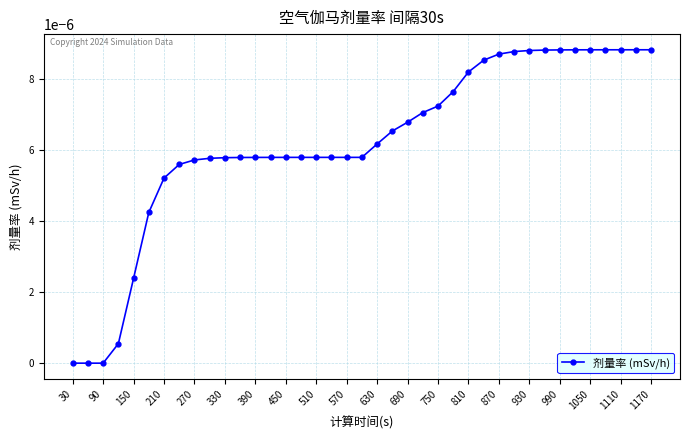

Between 810 and 90, which is larger?

810